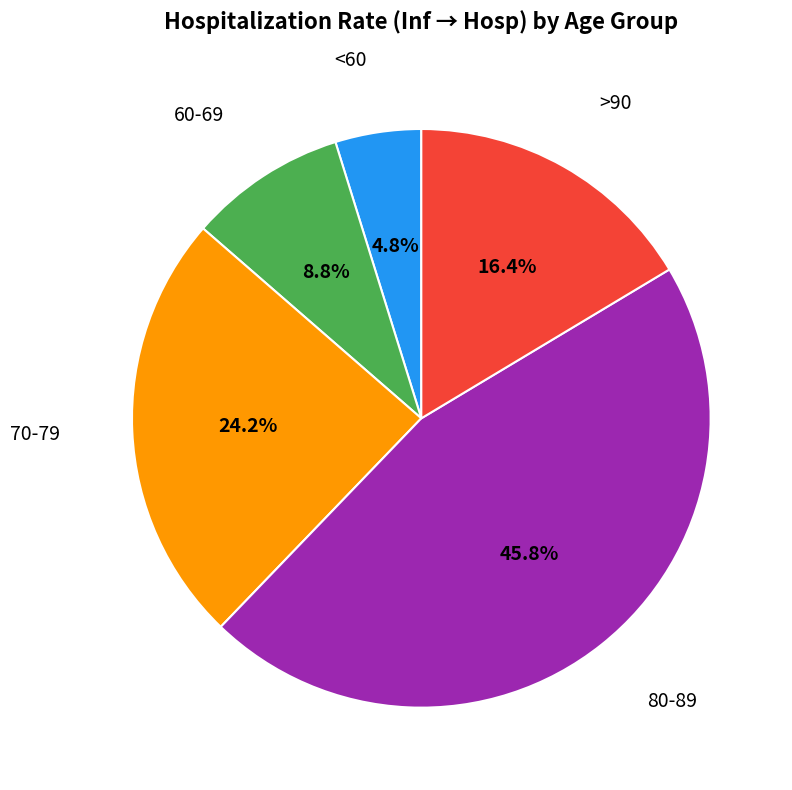

Does any single category account for the majority?

No